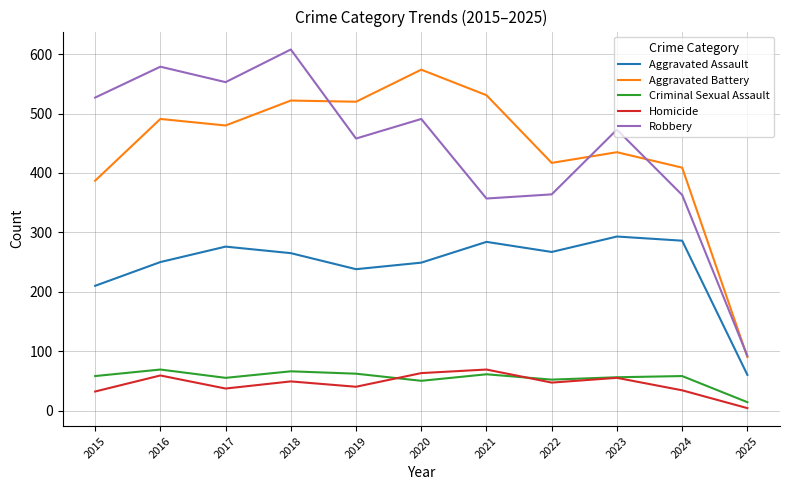

How many interior local valleys does the Robbery series have?

3